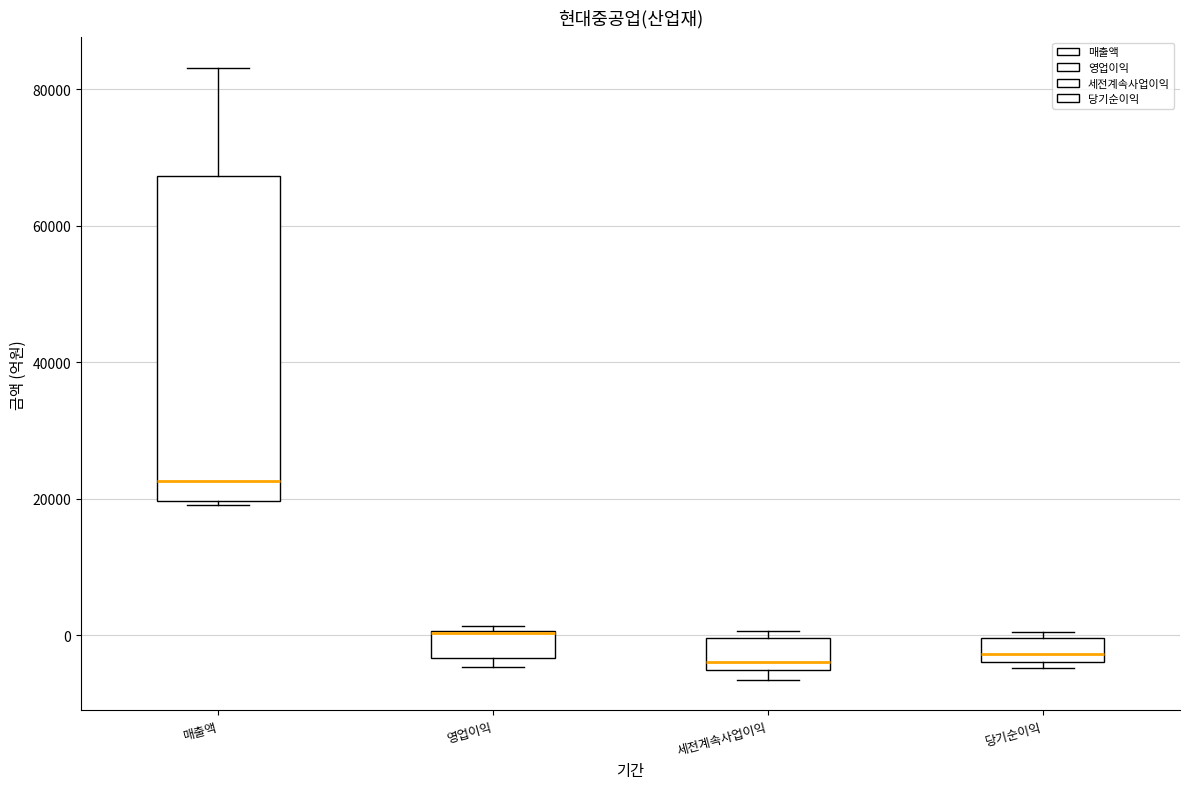

Comparing the boxes themselves (not the whiskers), which one is the tallest?

매출액